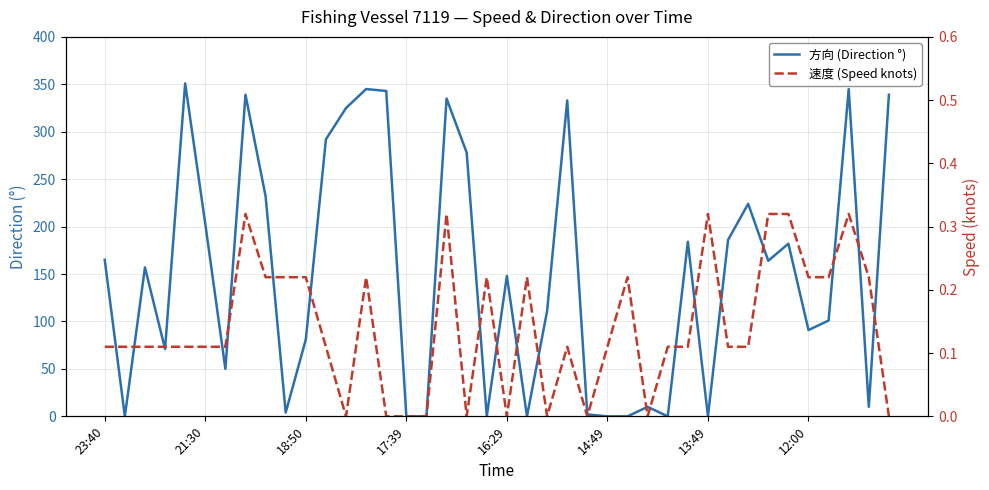

The 方向 (Direction °) series shows 148.0 at 16:29. True or false?

True